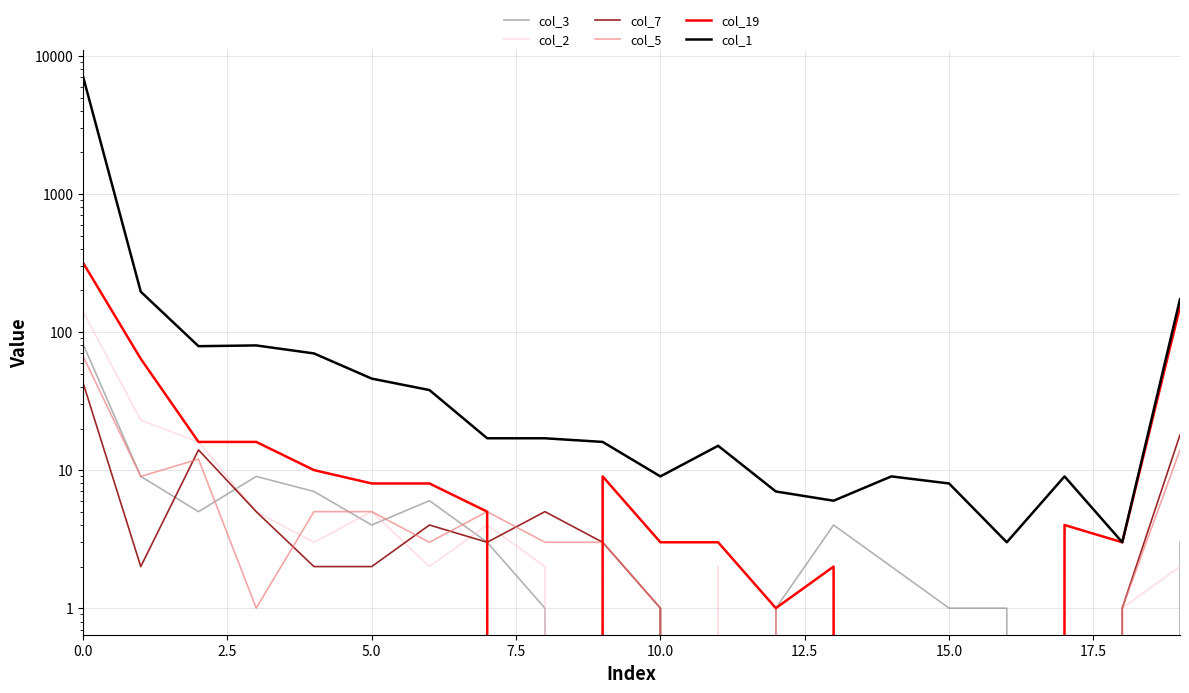

What are all the series names shown in the legend?

col_3, col_2, col_7, col_5, col_19, col_1